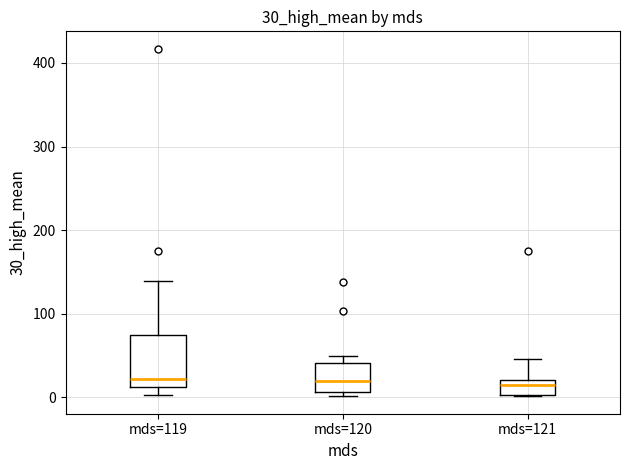

Comparing the boxes themselves (not the whiskers), which one is the tallest?

mds=119